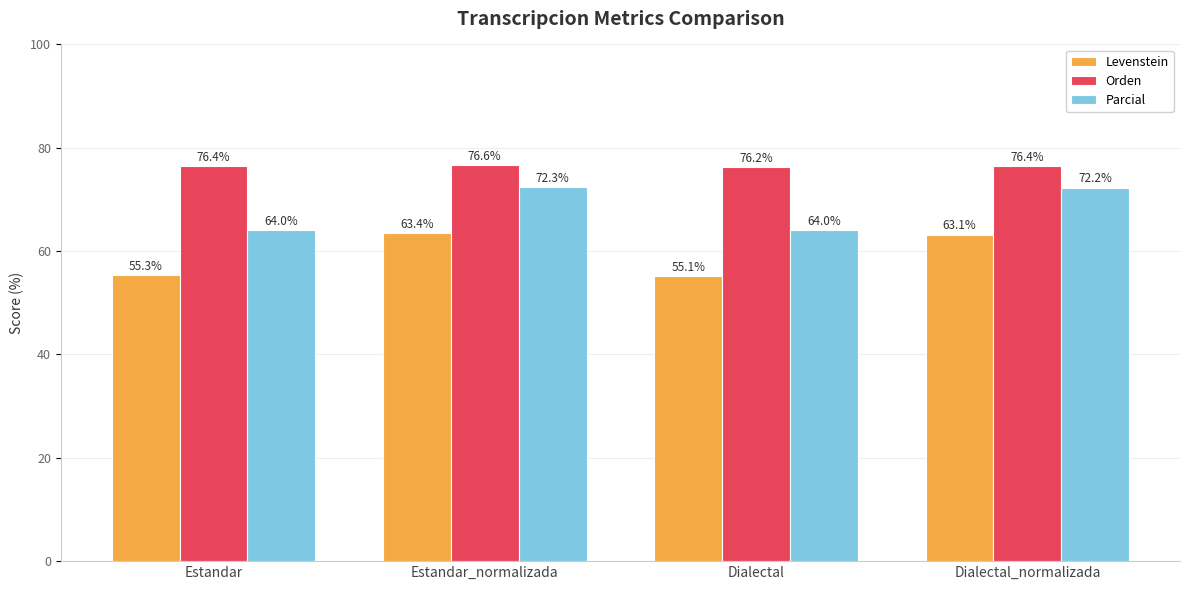

What are all the series names shown in the legend?

Levenstein, Orden, Parcial